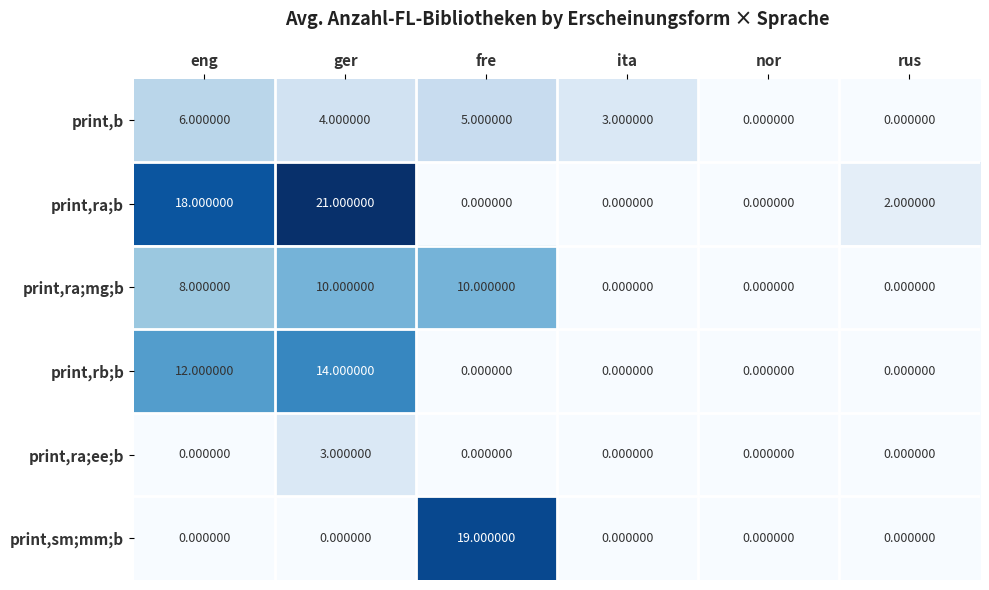

How many series are shown in this chart?

6